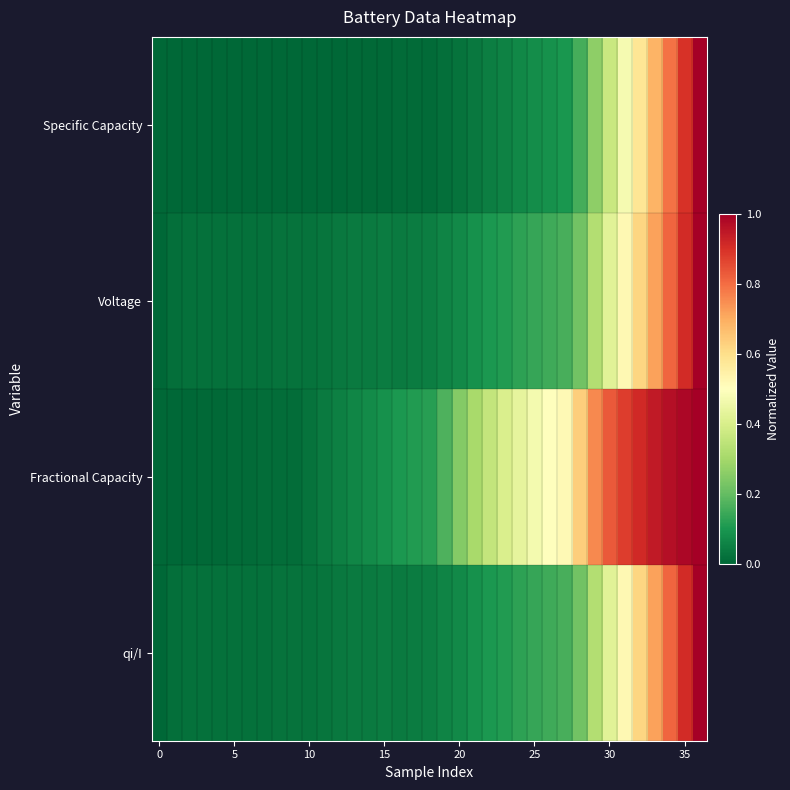

Reading right to left, list all the values displayed in this chart.

Specific Capacity: 1.0	0.9	0.8	0.7	0.6	0.5	0.4	0.3	0.2	0.1	0.1	0.1	0.1	0.1	0.0	0.0	0.0	0.0	0.0	0.0	0.0	0.0	0.0	0.0	0.0	0.0	0.0	0.0	0.0	0.0	0.0	0.0	0.0	0.0	0.0	0.0	0.0
Voltage: 1.0	0.9	0.8	0.7	0.6	0.5	0.4	0.3	0.2	0.2	0.1	0.1	0.1	0.1	0.1	0.1	0.1	0.1	0.0	0.0	0.0	0.0	0.0	0.0	0.0	0.0	0.0	0.0	0.0	0.0	0.0	0.0	0.0	0.0	0.0	0.0	0.0
Fractional Capacity: 1.0	1.0	1.0	0.9	0.9	0.9	0.8	0.8	0.6	0.5	0.5	0.5	0.4	0.4	0.4	0.3	0.2	0.2	0.1	0.1	0.1	0.1	0.1	0.1	0.1	0.0	0.0	0.0	0.0	0.0	0.0	0.0	0.0	0.0	0.0	0.0	0.0
qi/I: 1.0	0.9	0.8	0.7	0.6	0.5	0.4	0.3	0.2	0.2	0.1	0.1	0.1	0.1	0.1	0.1	0.1	0.1	0.0	0.0	0.0	0.0	0.0	0.0	0.0	0.0	0.0	0.0	0.0	0.0	0.0	0.0	0.0	0.0	0.0	0.0	0.0